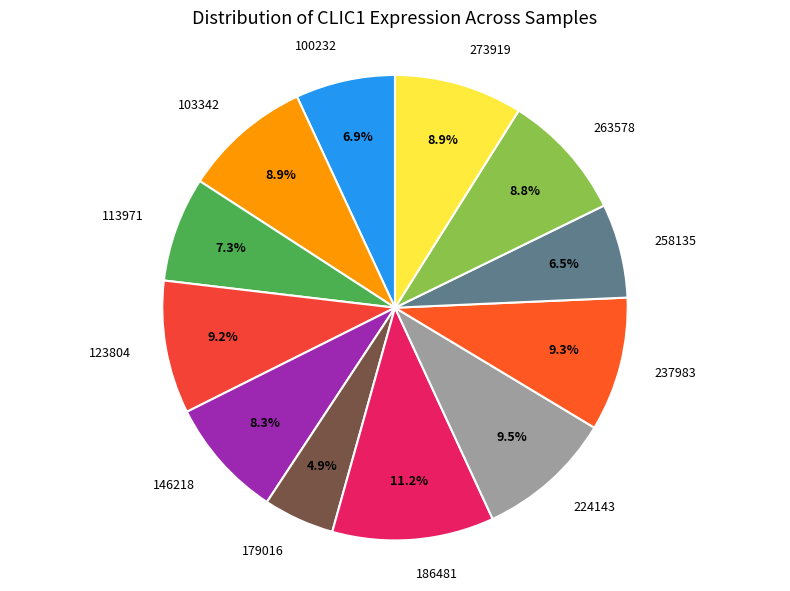

What is the smallest slice in the pie chart?

179016